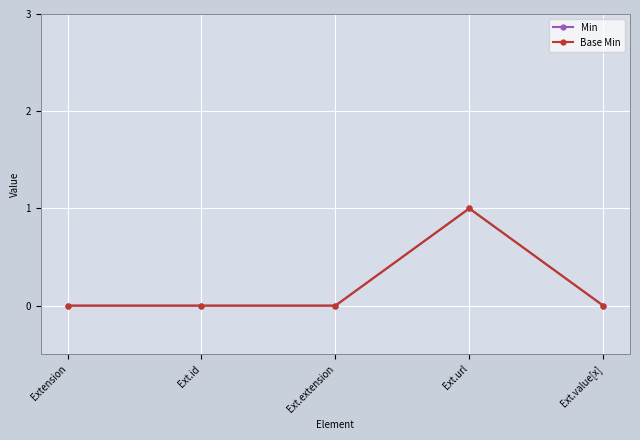

Does the chart have visible grid lines?

Yes